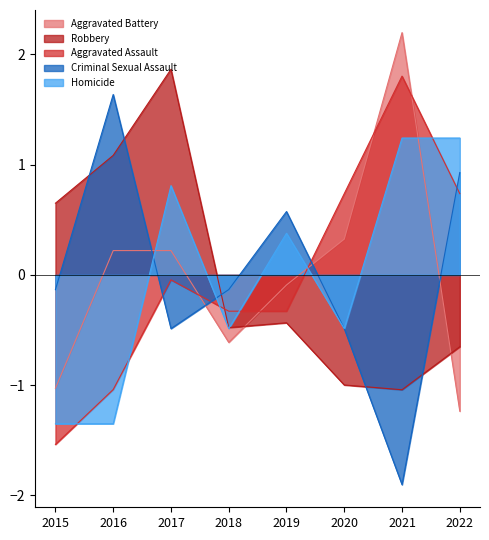

At which label does Criminal Sexual Assault first exceed 0?

2016